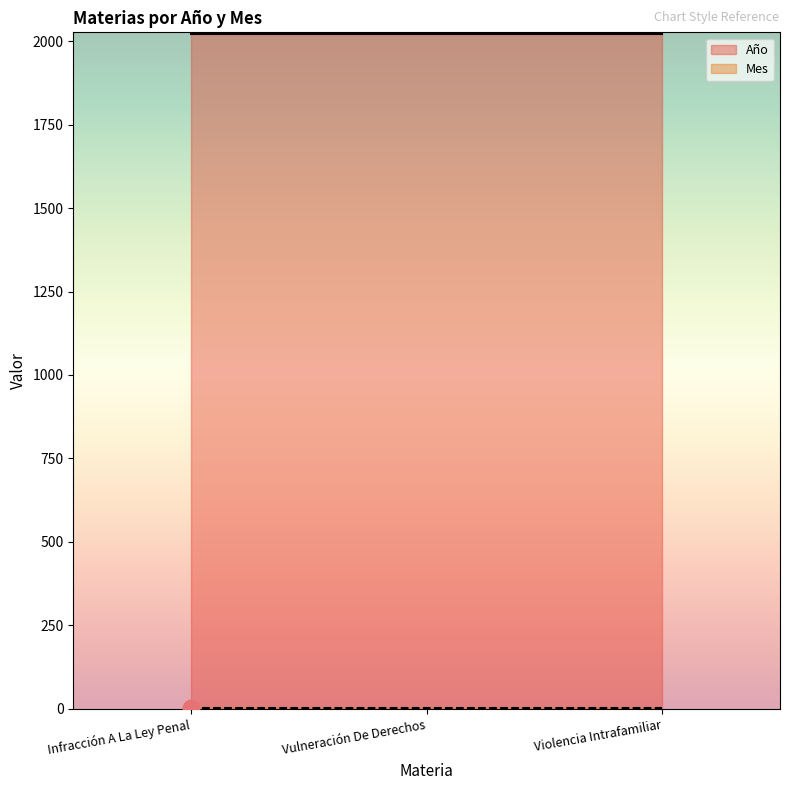

At how many categories does at least one series exceed 357?

3